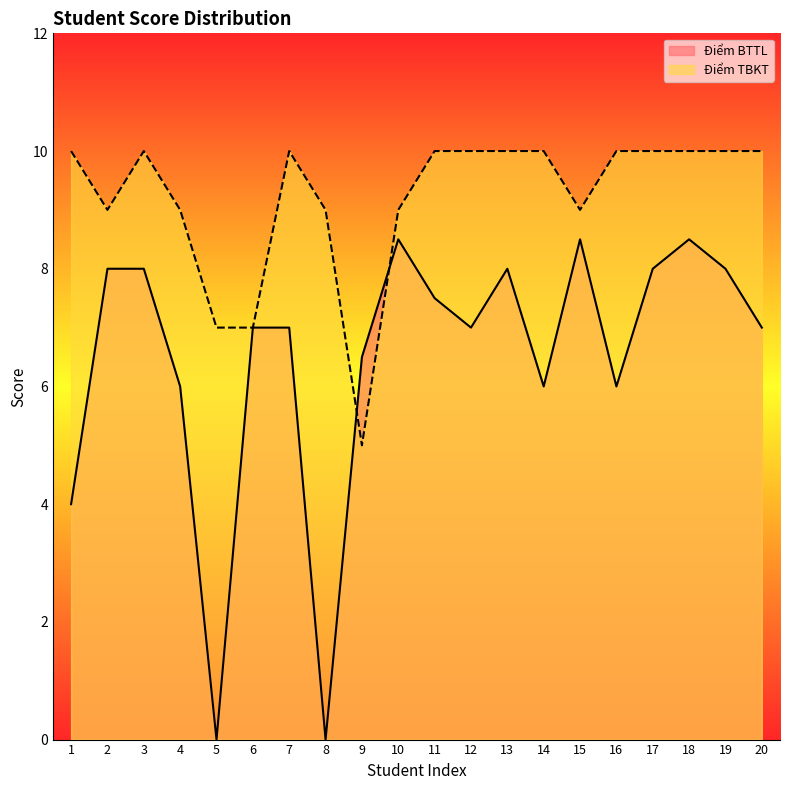

Reading left to right, what are all the values shown in this chart?

Điểm BTTL: 1=4.0	2=8.0	3=8.0	4=6.0	5=0.0	6=7.0	7=7.0	8=0.0	9=6.5	10=8.5	11=7.5	12=7.0	13=8.0	14=6.0	15=8.5	16=6.0	17=8.0	18=8.5	19=8.0	20=7.0
Điểm TBKT: 1=10.0	2=9.0	3=10.0	4=9.0	5=7.0	6=7.0	7=10.0	8=9.0	9=5.0	10=9.0	11=10.0	12=10.0	13=10.0	14=10.0	15=9.0	16=10.0	17=10.0	18=10.0	19=10.0	20=10.0